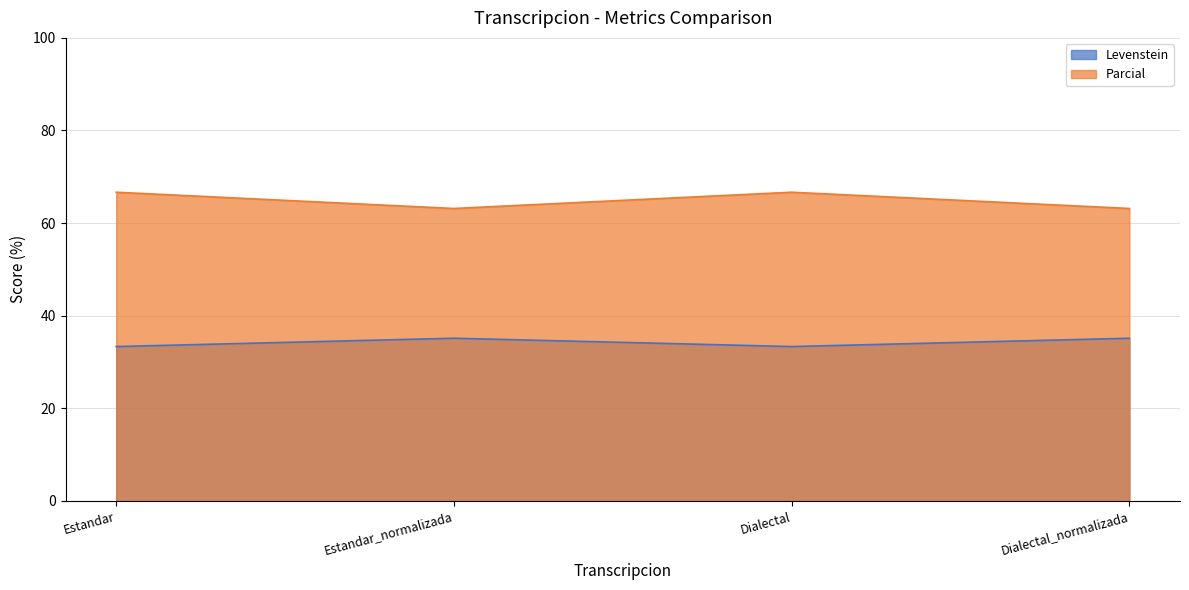

Which category has the lowest value across all series?

Estandar